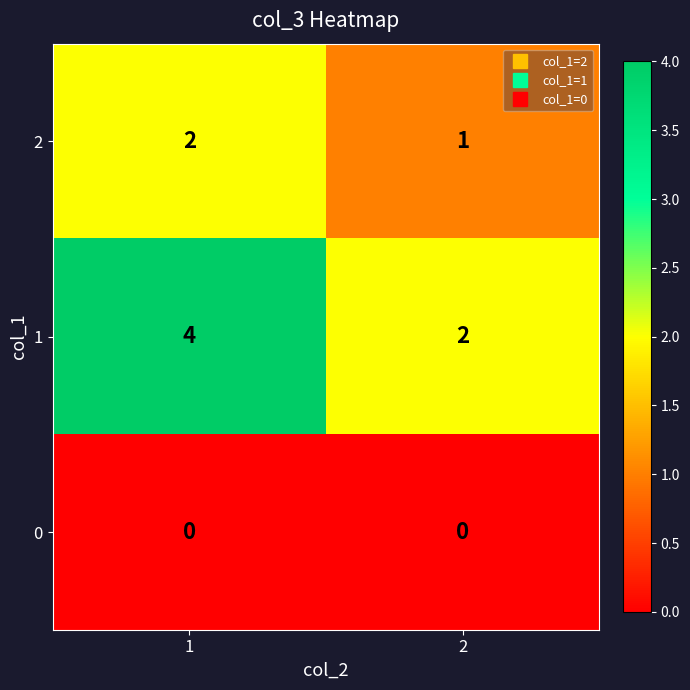

What is the sum of the 1 values at 2 and 1?

6